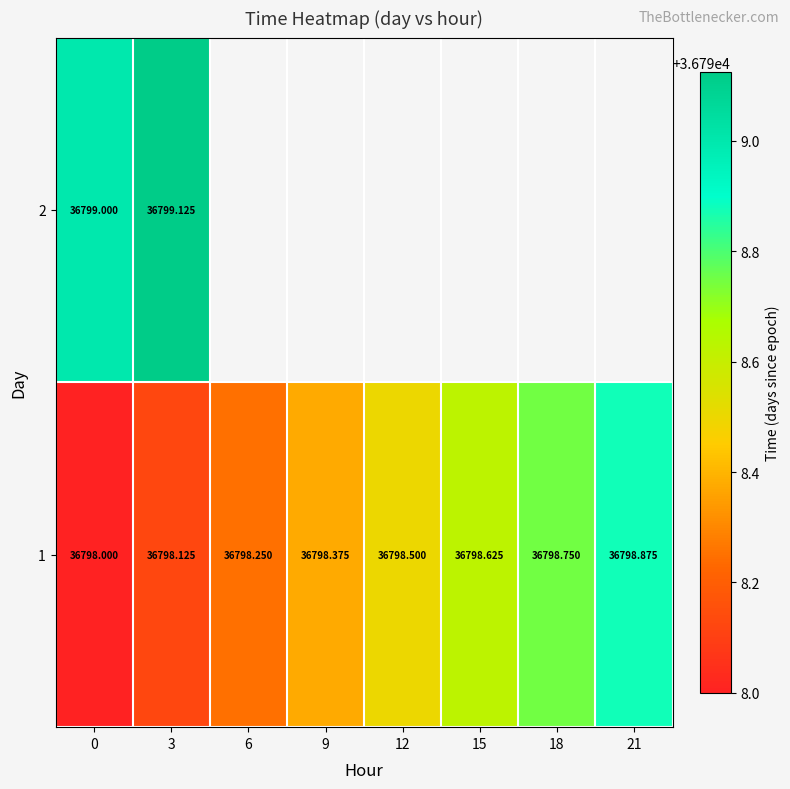

The 1 series shows 12395.6 at 9. True or false?

False